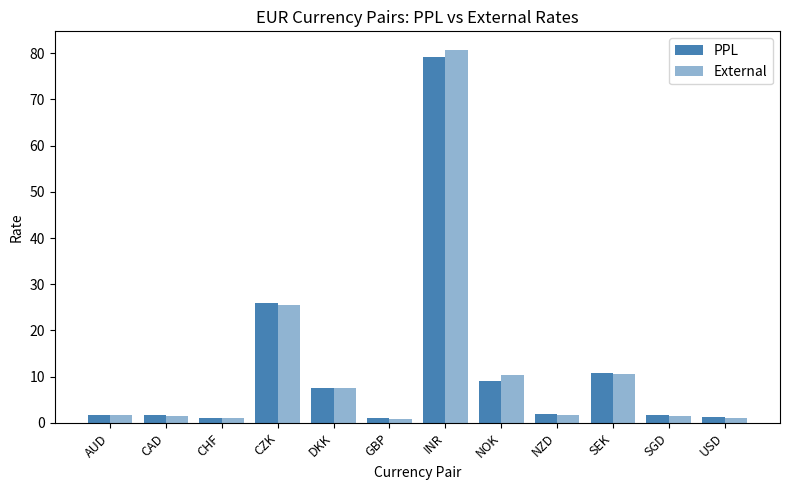

List the series in order of their peak value, highest first.

External, PPL